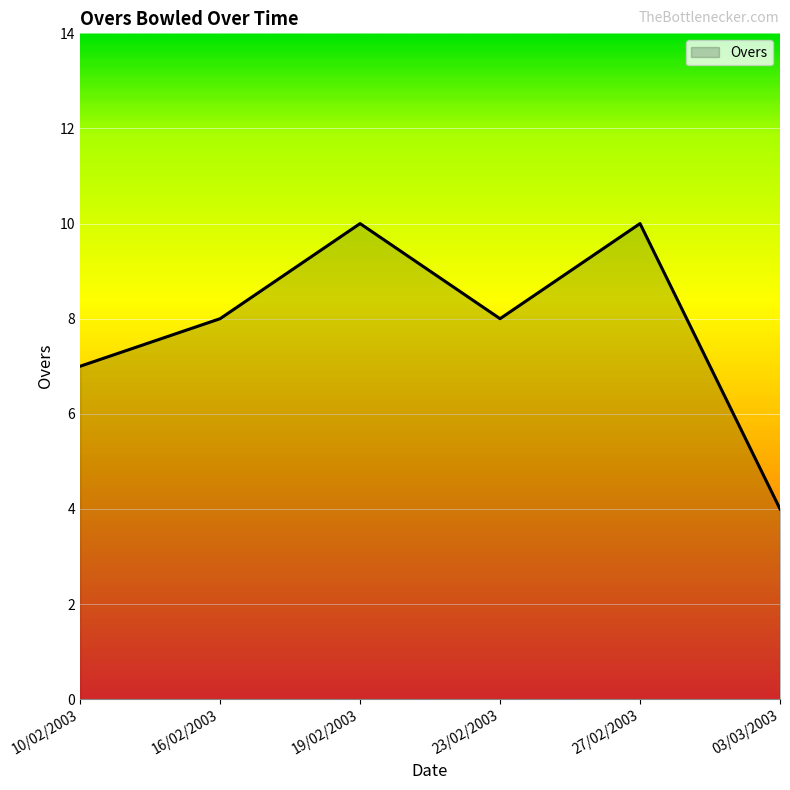

Is it true that the value at 10/02/2003 is 7?

True